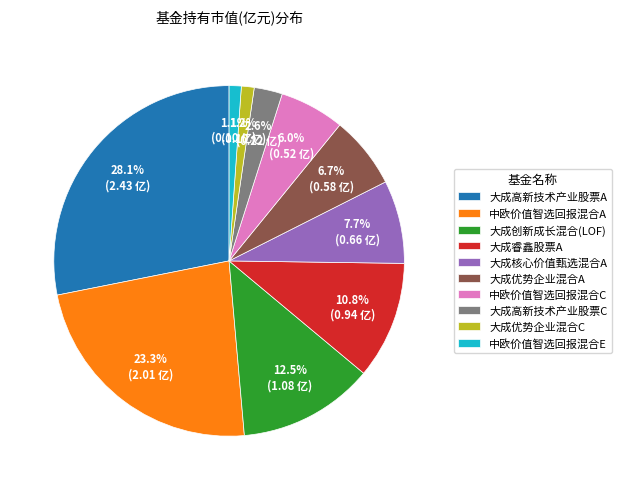

How many slices are in this pie chart?

10